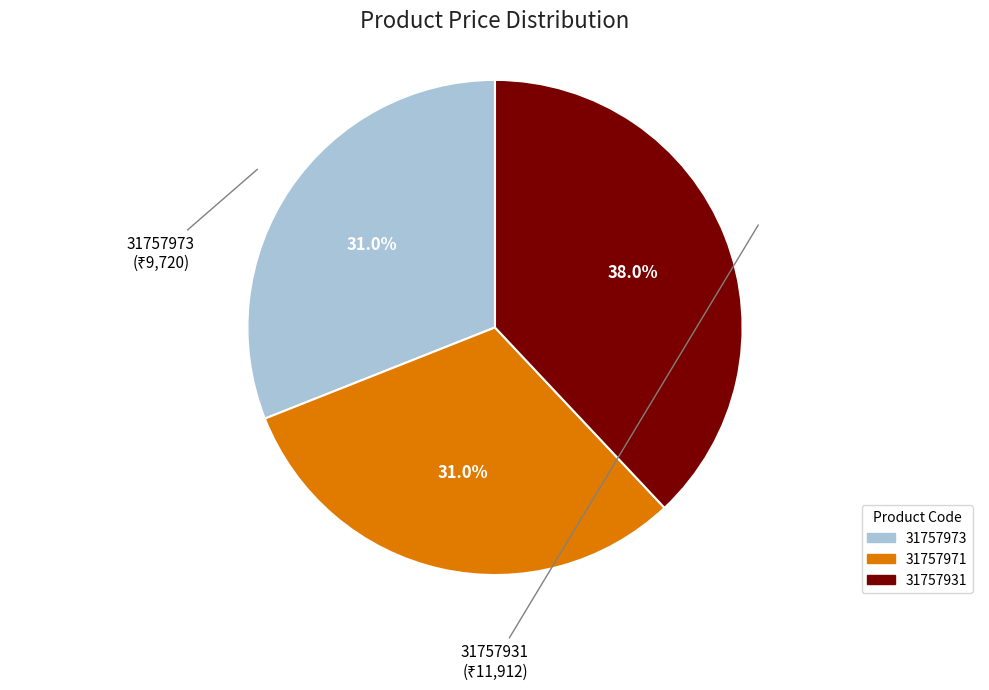

Is there a majority slice in this chart?

No